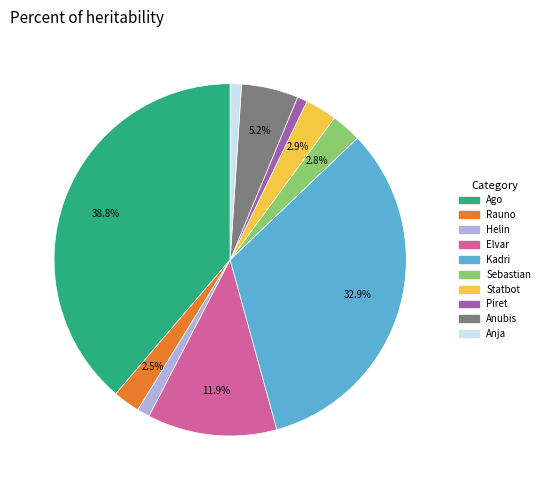

What is the ratio of the value at Rauno to the value at Anubis?

0.5